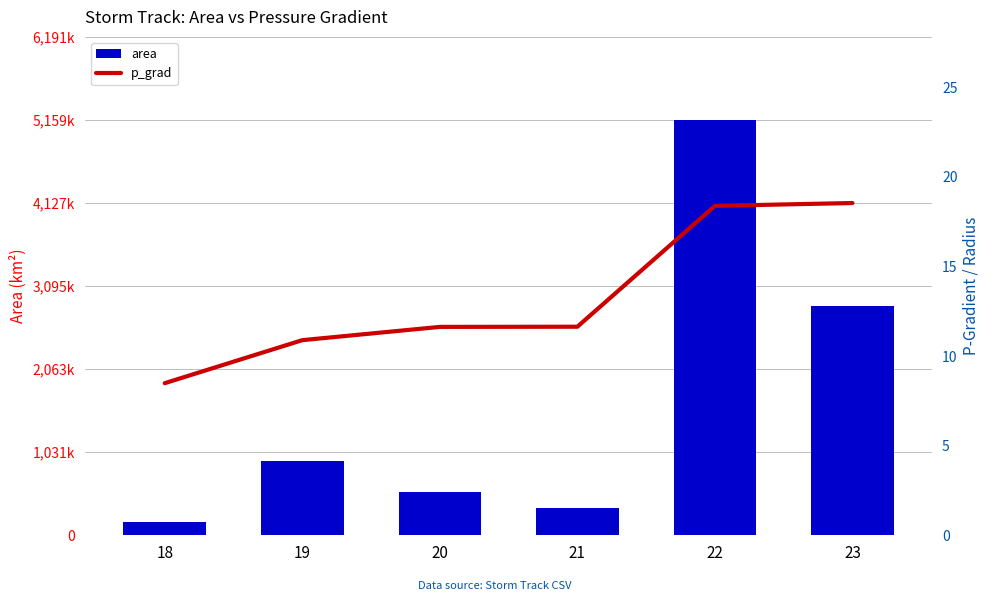

Rank the series by their average value, from lowest to highest.

p_grad, area